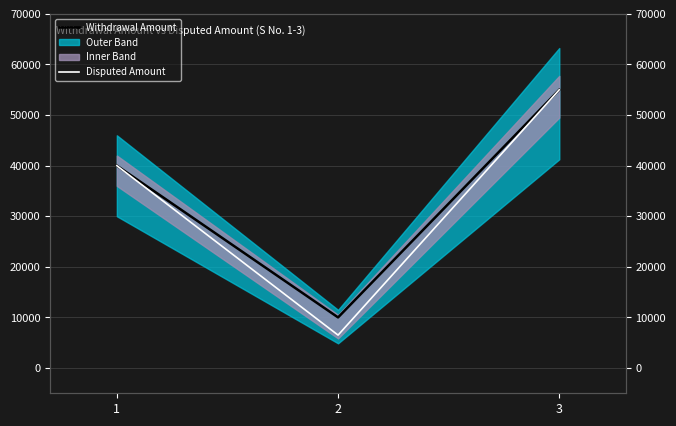

How many Disputed Amount values are between 6500 and 55000?

3